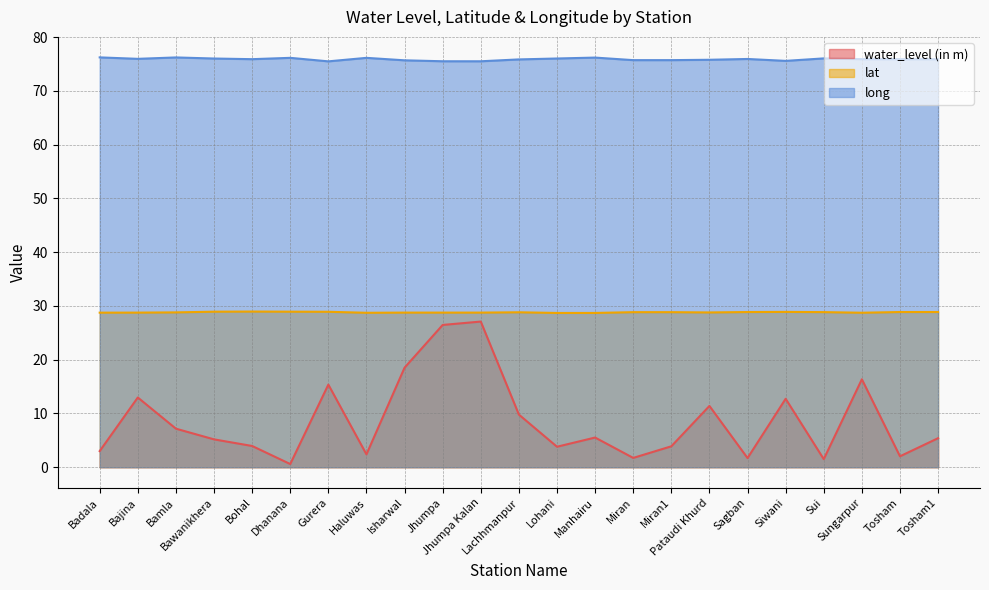

Which category has the highest value across all series?

Badala